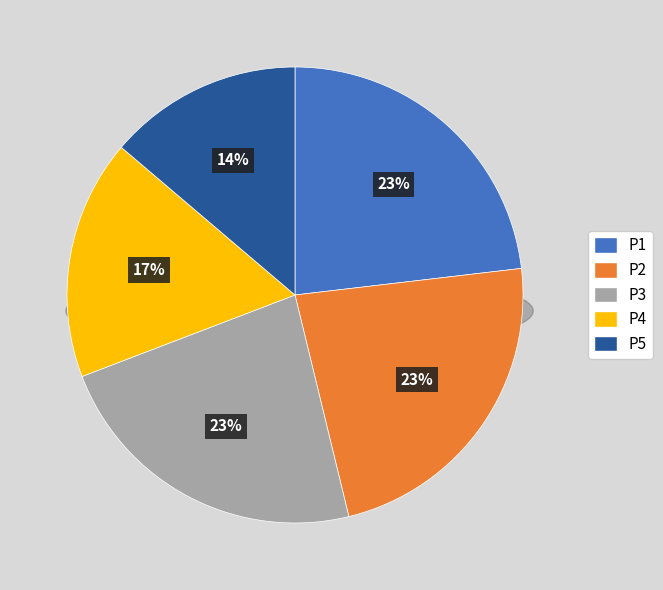

To the nearest percent, what percentage of the pie is P2?

23%